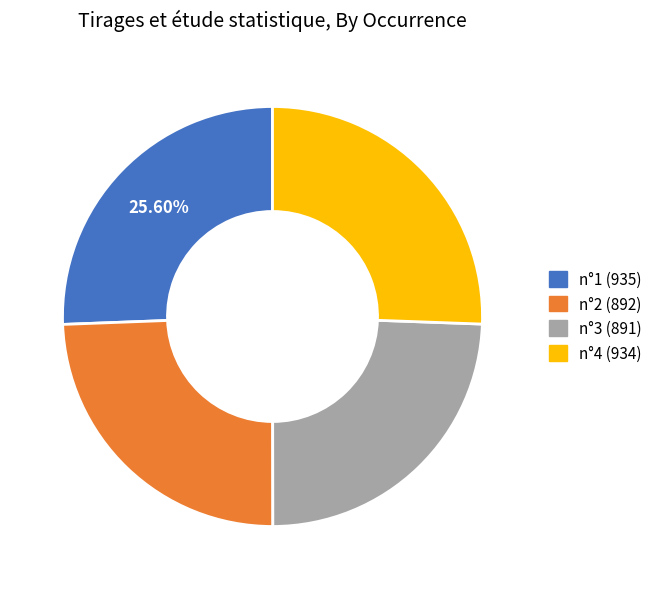

Is the sum of n°4 (934) and n°1 (935) greater than half?

Yes